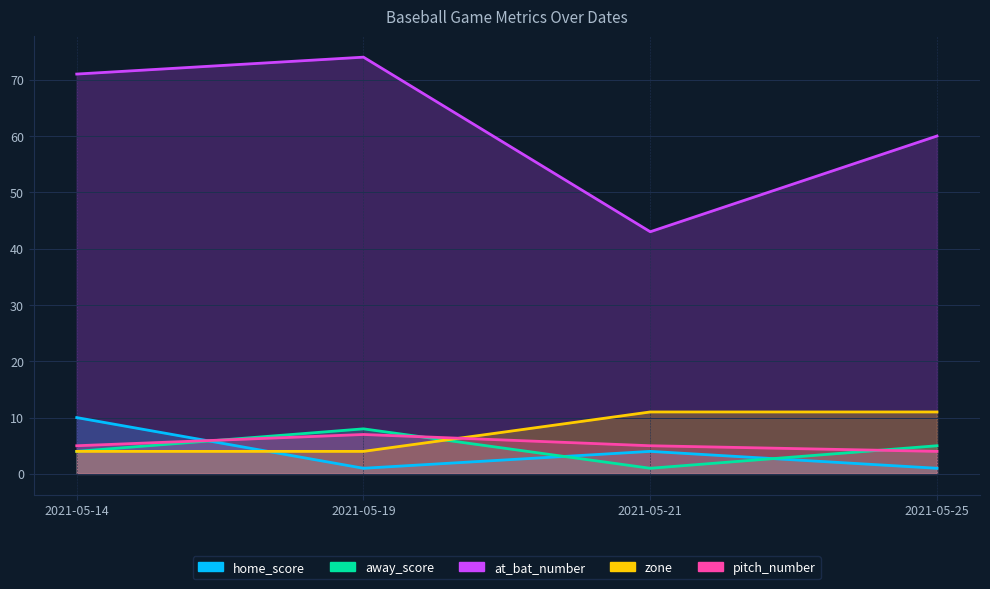

List the series in order of their peak value, highest first.

at_bat_number, zone, home_score, away_score, pitch_number